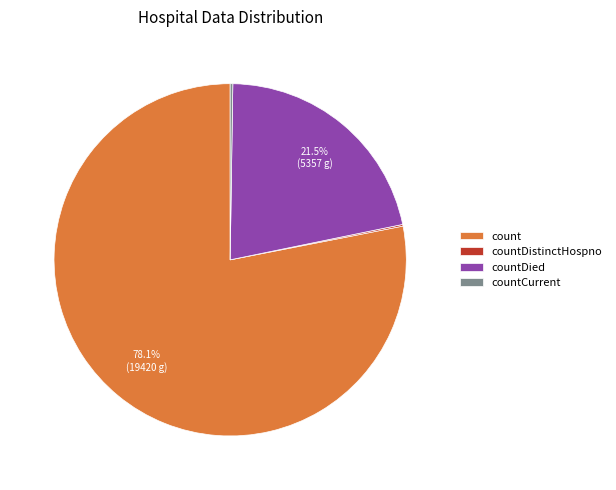

Combined, do countDied and count account for over 50%?

Yes